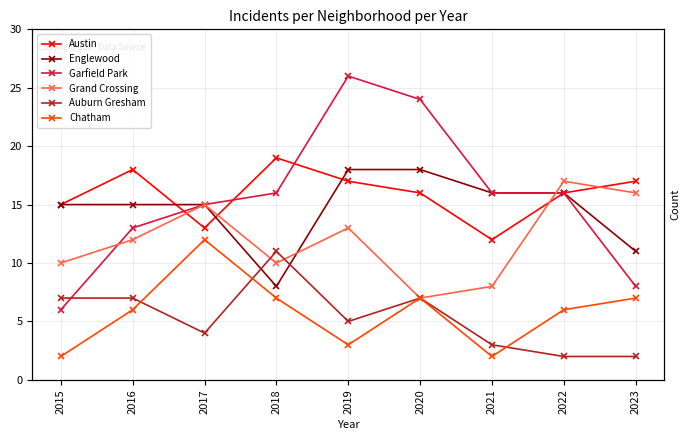

What is the sum of the Englewood values at 2017 and 2015?

30